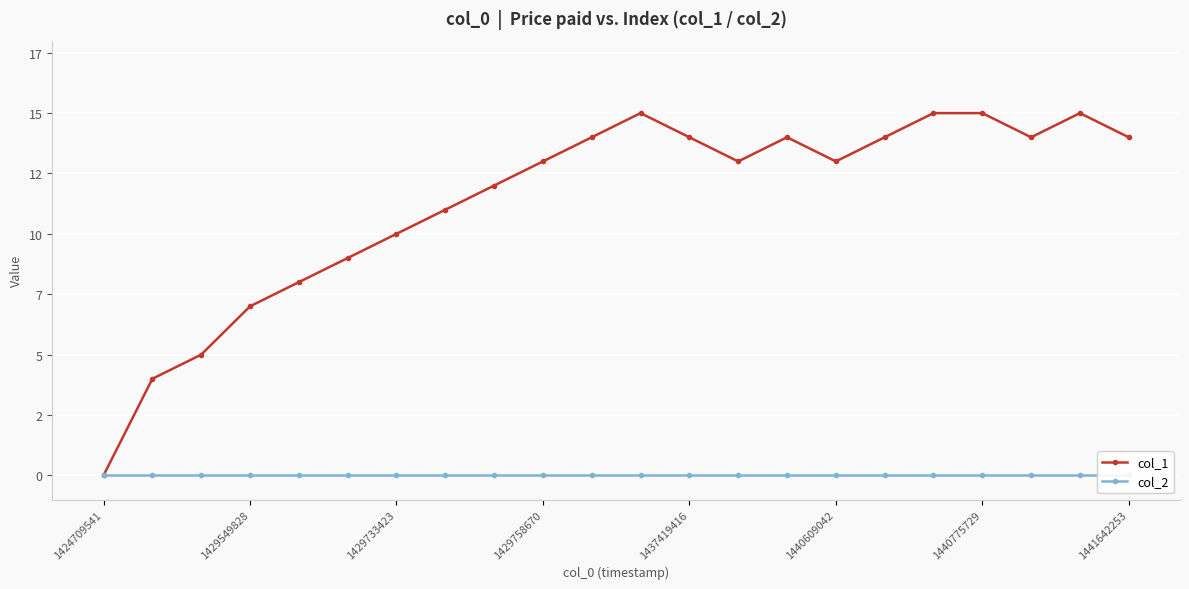

At which category is the sum across all series the highest?

11